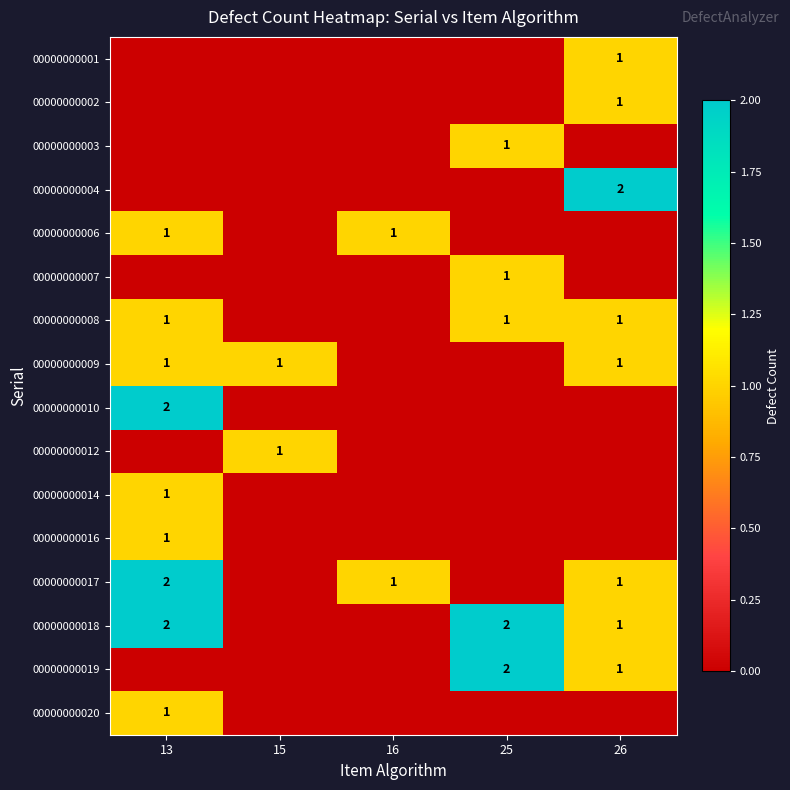

At which category is the sum across all series the highest?

13